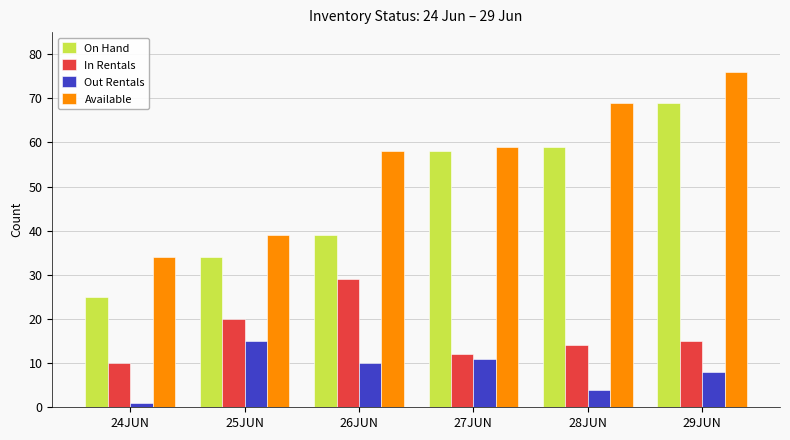

What is the difference between the second highest and second lowest values in the Out Rentals series?

7